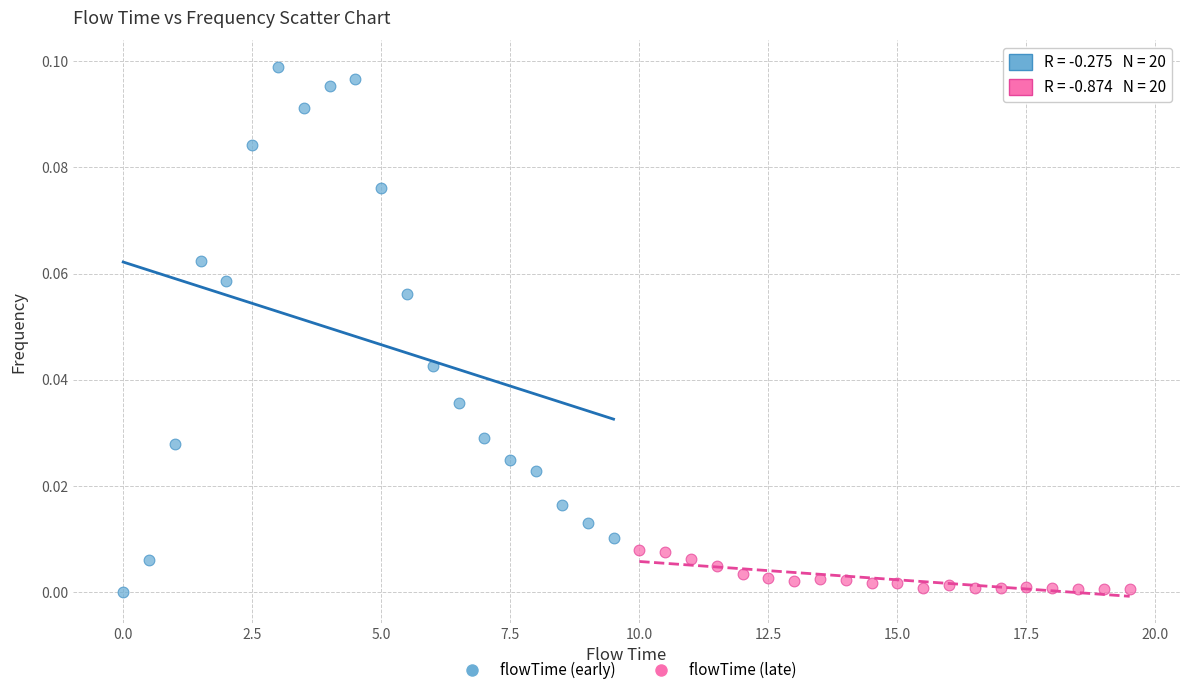

Which series contains the highest Y value?

flowTime (early)